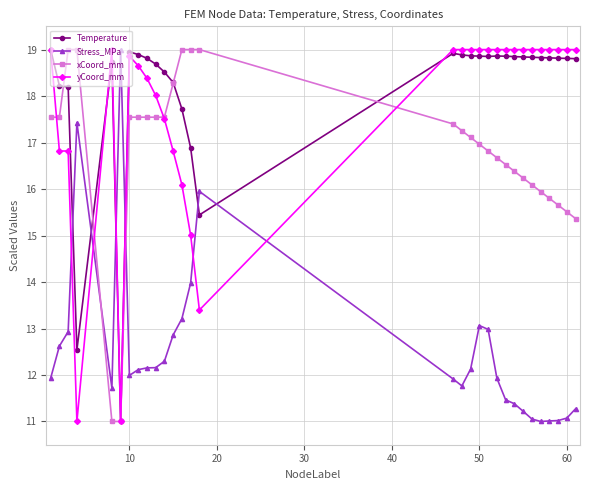

What is the highest value of the yCoord_mm series?

19.0